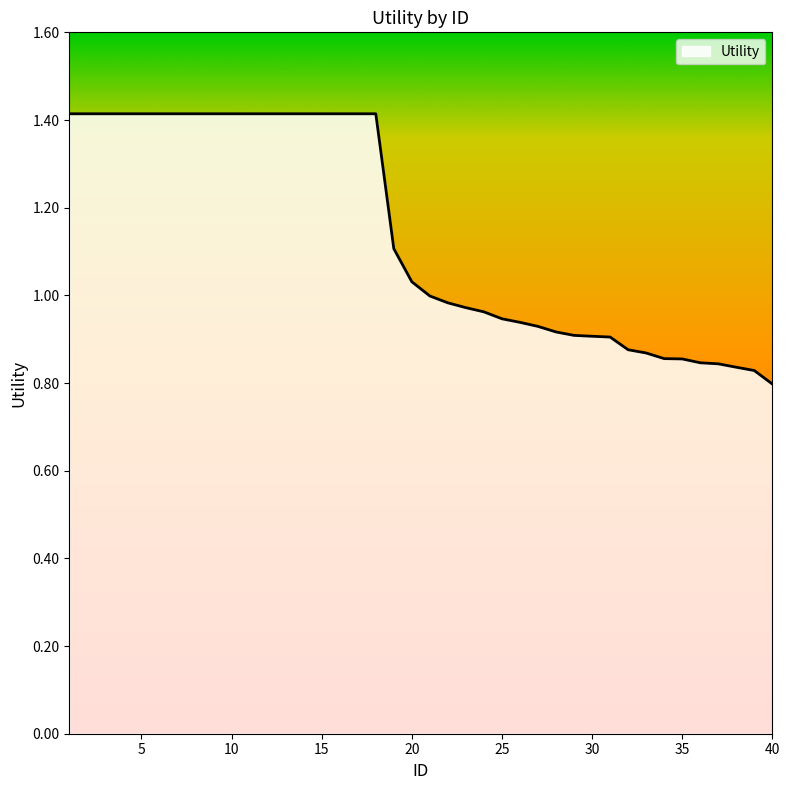

What is the difference between the maximum and minimum values?

0.6